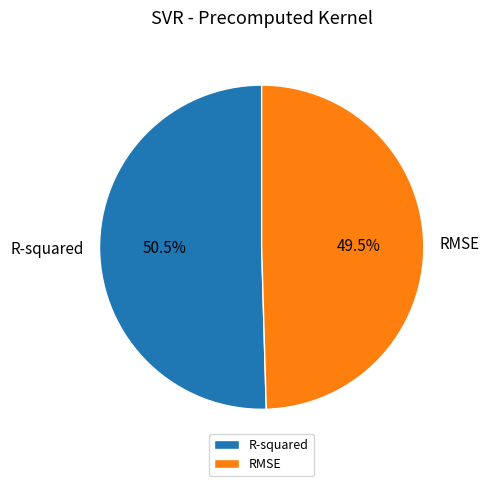

Which category has the smallest portion of the pie?

RMSE